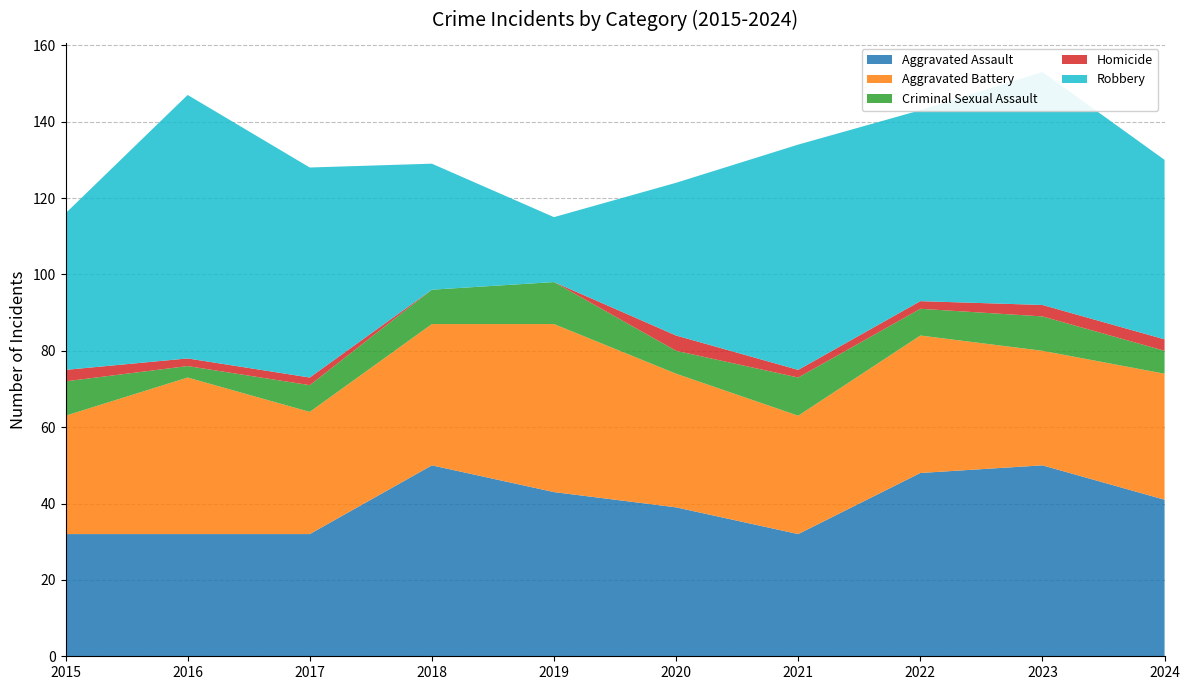

Reading right to left, extract all data points from this chart.

Aggravated Assault: 41	50	48	32	39	43	50	32	32	32
Aggravated Battery: 33	30	36	31	35	44	37	32	41	31
Criminal Sexual Assault: 6	9	7	10	6	11	9	7	3	9
Homicide: 3	3	2	2	4	0	0	2	2	3
Robbery: 47	61	50	59	40	17	33	55	69	41